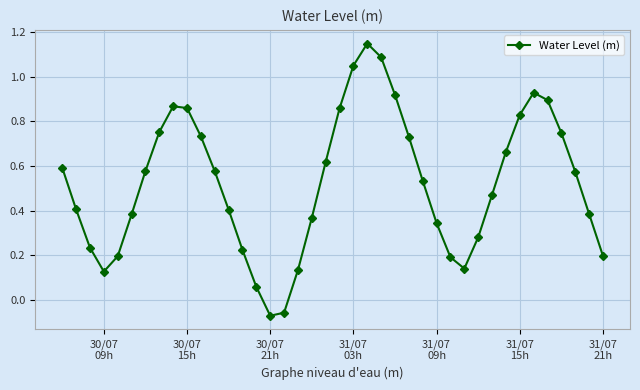

How many lines are shown in the chart?

1